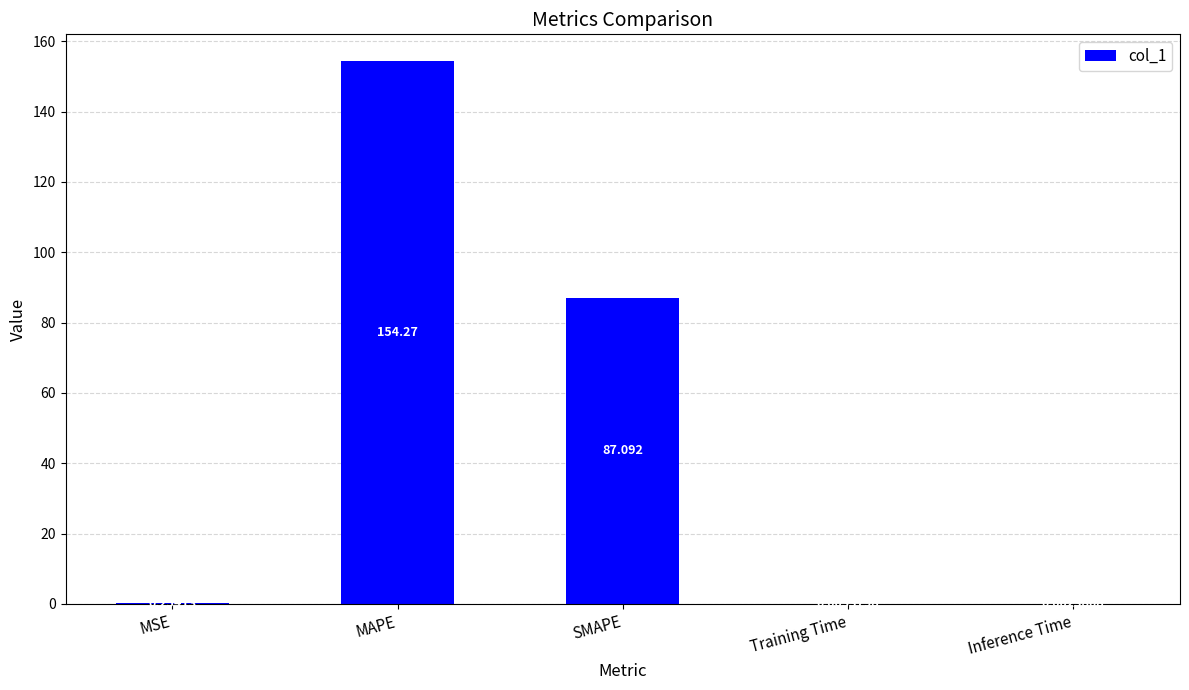

At which label is the value closest to 77?

SMAPE